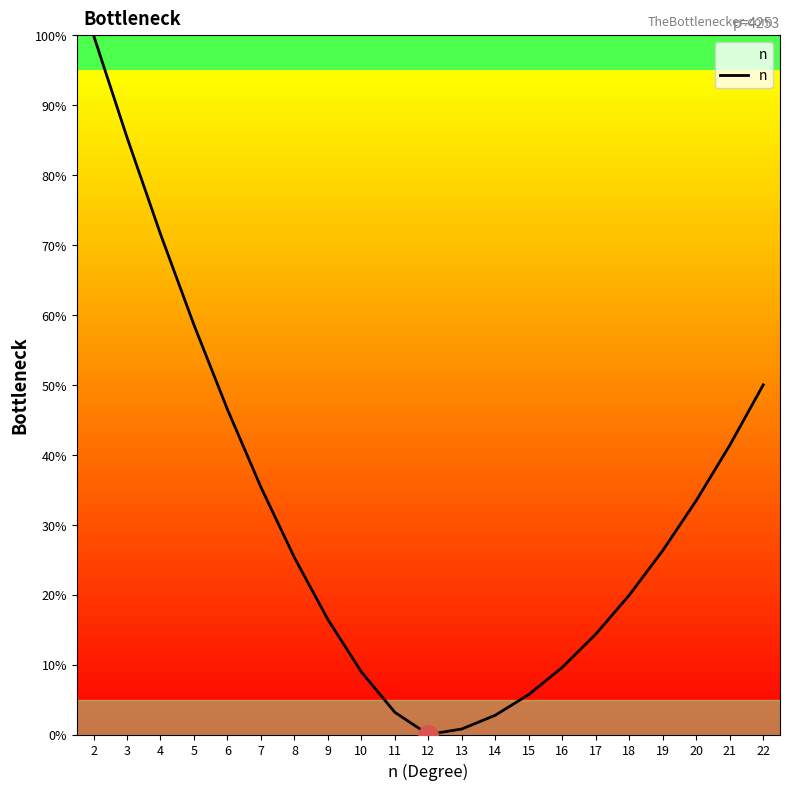

The value at 6 is 46.5. True or false?

True